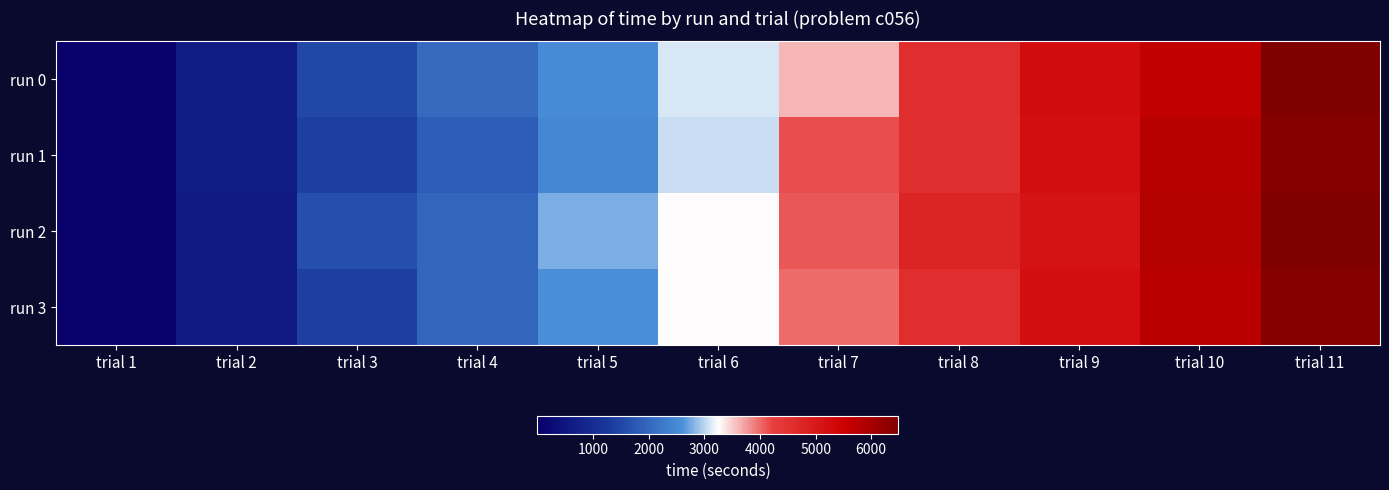

Reading left to right, extract all data points from this chart.

run 0: trial 1=0.4	trial 2=610.8	trial 3=1499.4	trial 4=2045.5	trial 5=2534.8	trial 6=3096.9	trial 7=3613.9	trial 8=4578.7	trial 9=5252.3	trial 10=5638.8	trial 11=6489.4
run 1: trial 1=0.5	trial 2=609.3	trial 3=1382.2	trial 4=1844.6	trial 5=2463.4	trial 6=3053.3	trial 7=4153.2	trial 8=4540.1	trial 9=5202.4	trial 10=5772.5	trial 11=6389.0
run 2: trial 1=0.0	trial 2=601.0	trial 3=1641.1	trial 4=1973.6	trial 5=2787.1	trial 6=3248.1	trial 7=4098.6	trial 8=4788.5	trial 9=5101.5	trial 10=5804.9	trial 11=6475.9
run 3: trial 1=0.7	trial 2=605.4	trial 3=1381.4	trial 4=1967.7	trial 5=2580.5	trial 6=3254.1	trial 7=3984.2	trial 8=4578.0	trial 9=5200.0	trial 10=5750.0	trial 11=6400.0